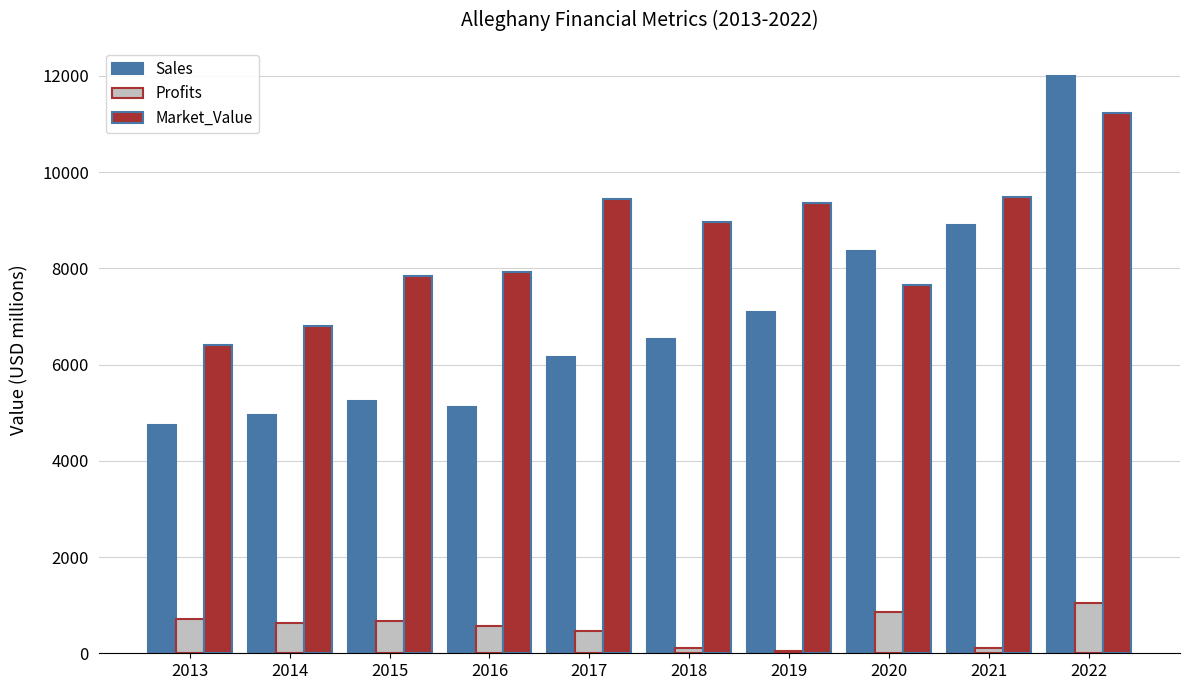

What is the highest value of the Sales series?

12002.0